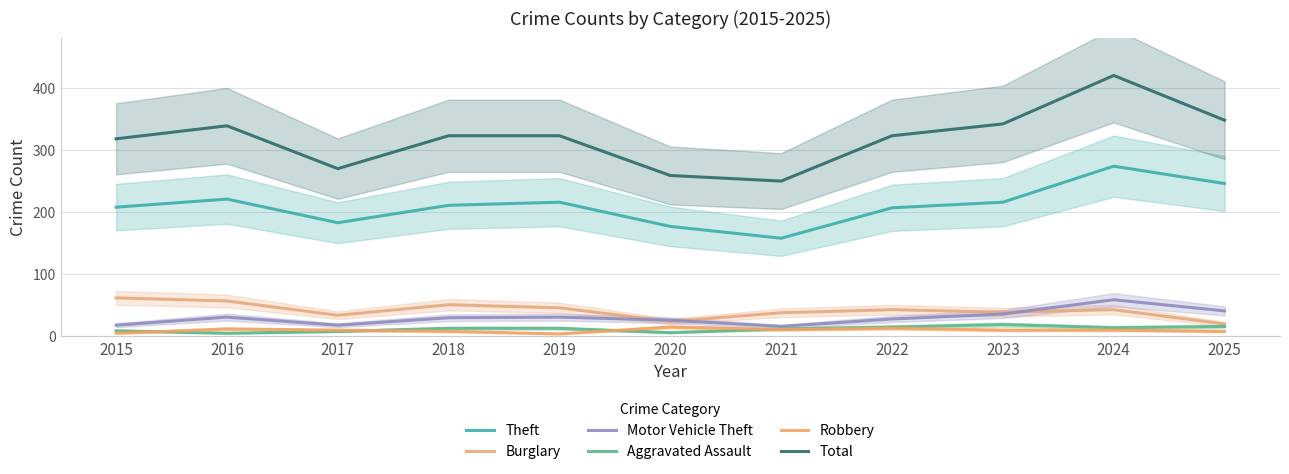

Reading left to right, list all the values displayed in this chart.

Theft: 2015=208	2016=221	2017=183	2018=211	2019=216	2020=177	2021=158	2022=207	2023=216	2024=274	2025=246
Burglary: 2015=62	2016=57	2017=34	2018=51	2019=46	2020=24	2021=38	2022=43	2023=39	2024=43	2025=20
Motor Vehicle Theft: 2015=18	2016=31	2017=18	2018=30	2019=31	2020=26	2021=16	2022=28	2023=36	2024=59	2025=41
Aggravated Assault: 2015=9	2016=5	2017=8	2018=13	2019=13	2020=6	2021=12	2022=15	2023=19	2024=14	2025=16
Robbery: 2015=5	2016=12	2017=10	2018=8	2019=4	2020=15	2021=11	2022=13	2023=10	2024=10	2025=8
Total: 2015=318	2016=339	2017=270	2018=323	2019=323	2020=259	2021=250	2022=323	2023=342	2024=420	2025=348